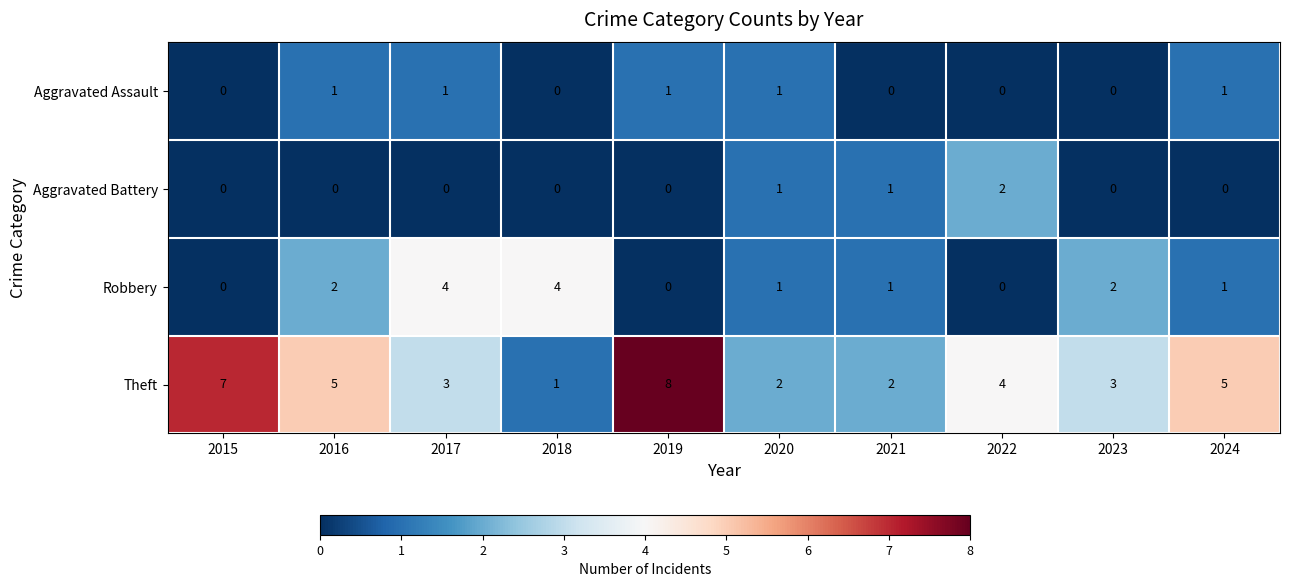

The Aggravated Battery series shows 0 at 2019. True or false?

True